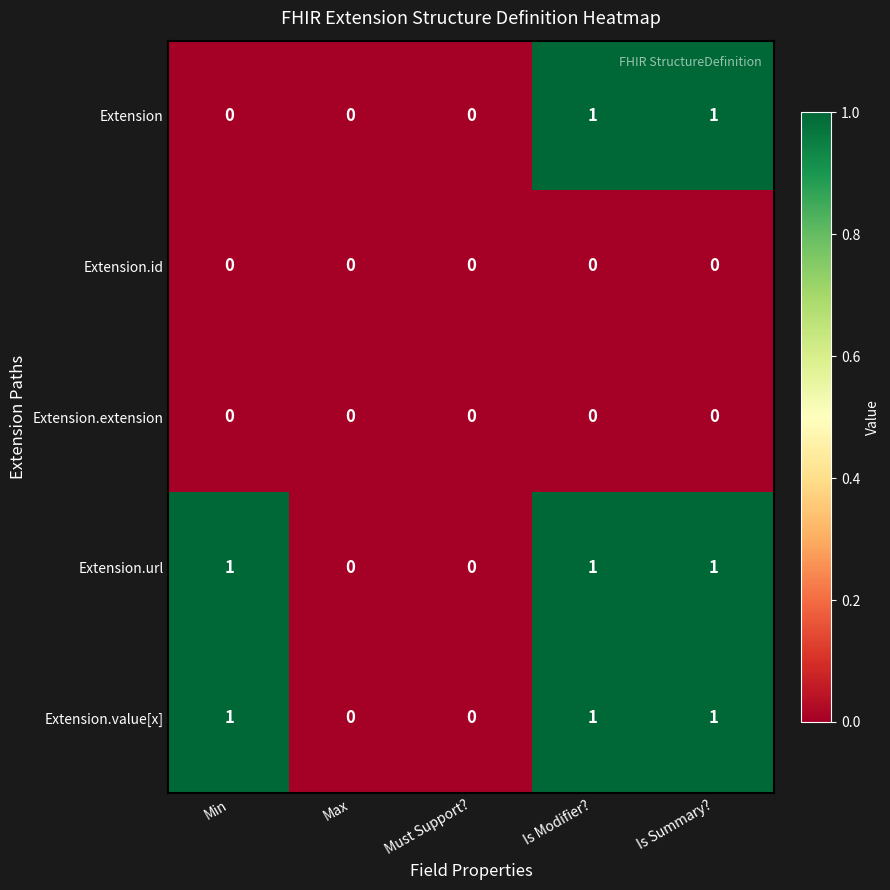

Is it true that Extension.id equals 0 at Is Modifier??

True